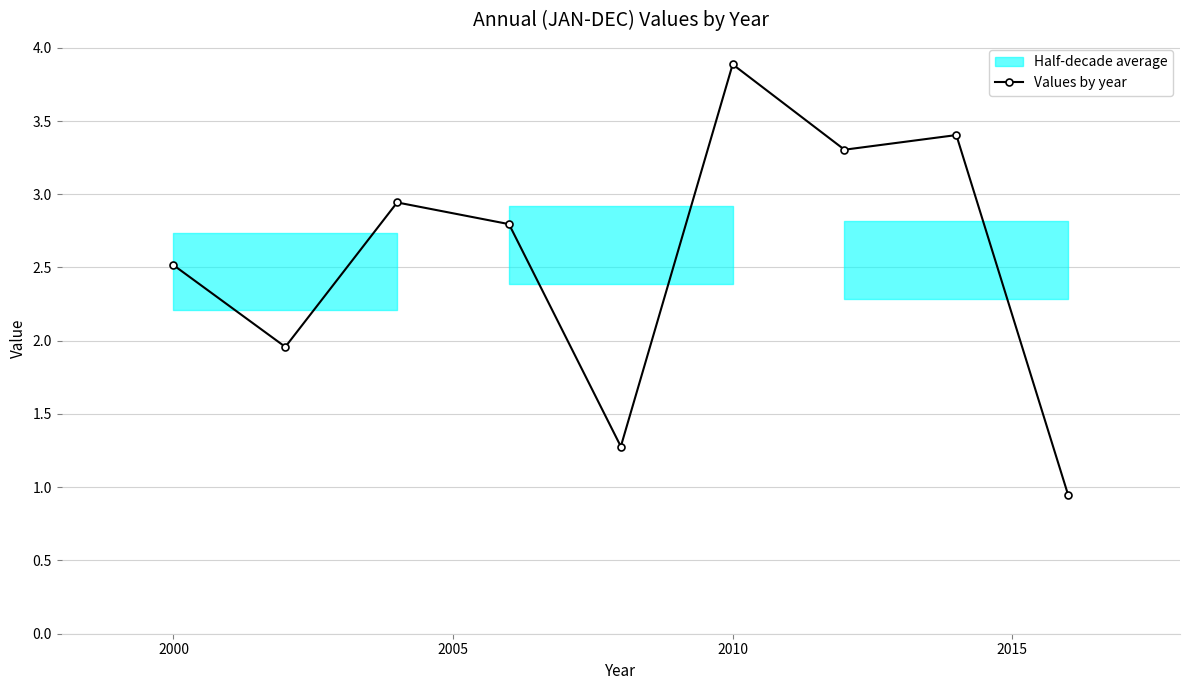

True or false: Values by year has a value of 2.5 at 2010.

False